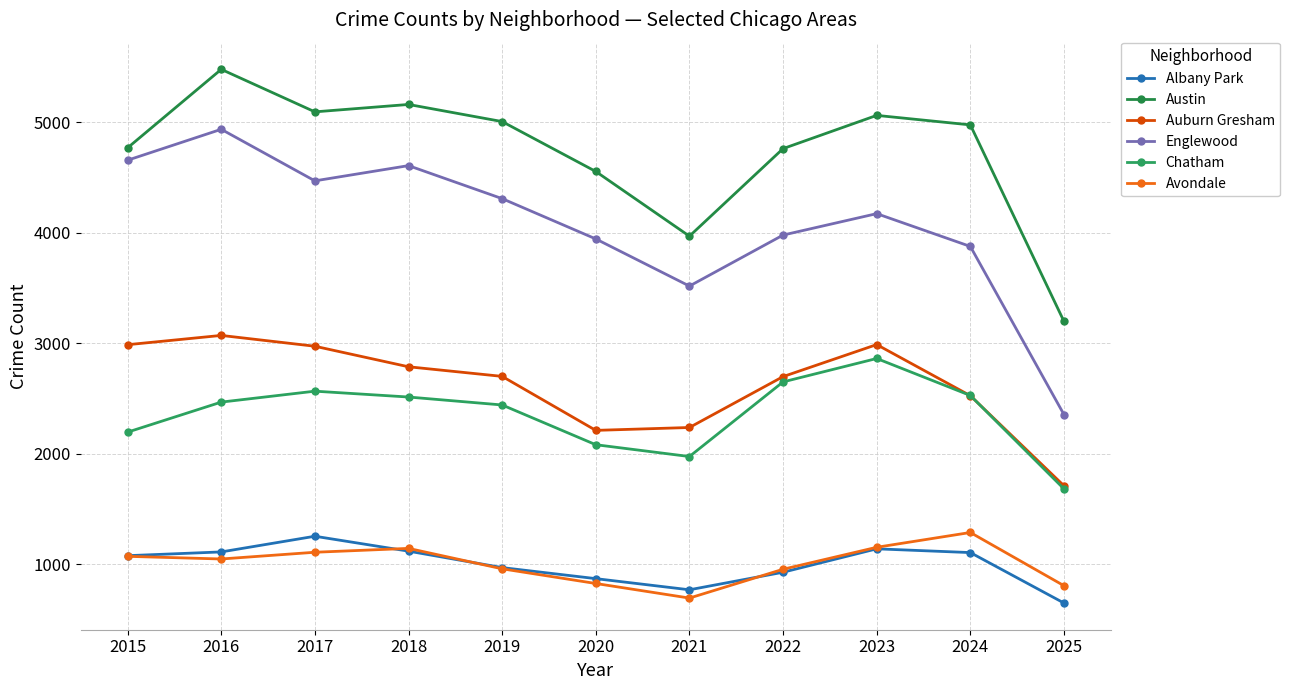

True or false: Austin and Auburn Gresham cross at least once.

False